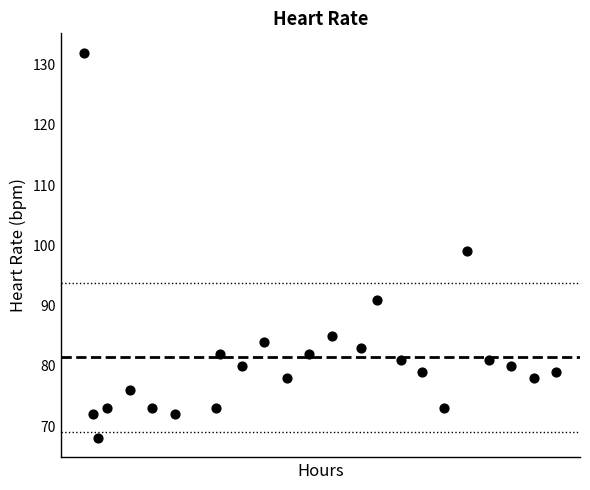

What Y value in the scatter plot is closest to 100?

99